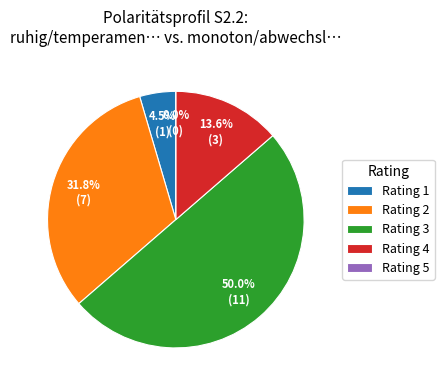

Is there a majority slice in this chart?

No